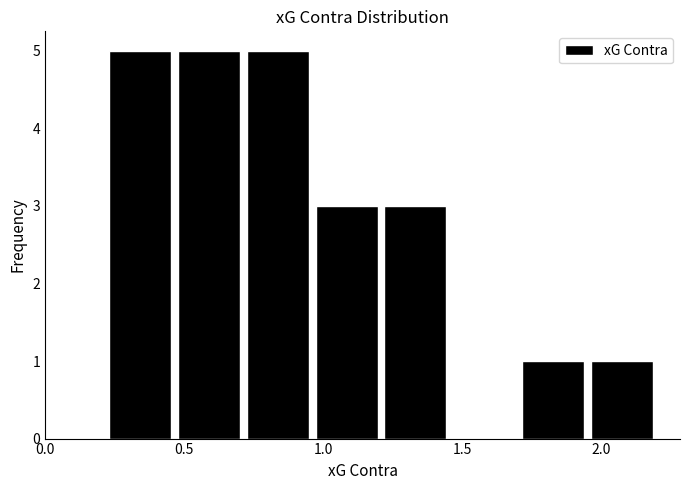

How tall is the bar that spans 0.95 to 1.20 on the x-axis? Neither the bar edges nor the heights are printed on the chart, so give them approximately, as read against the axes.

3